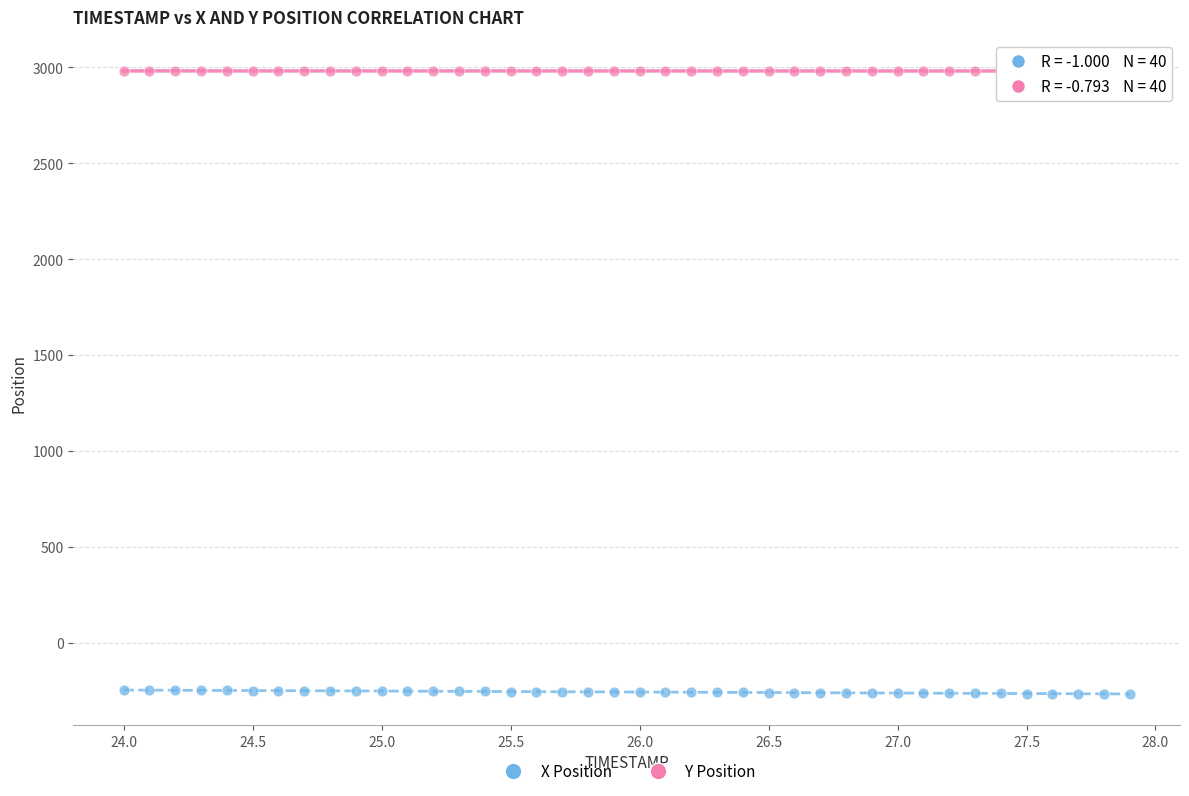

Which series contains the lowest Y value?

X Position